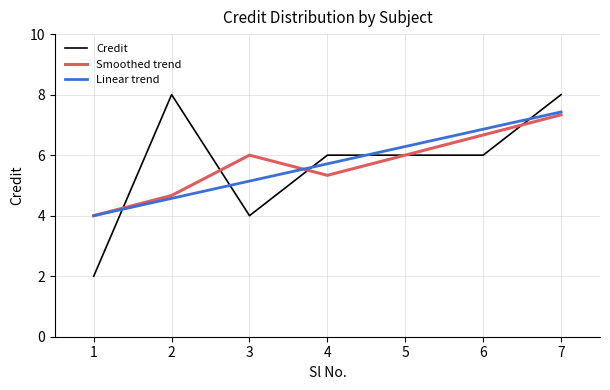

Rank the categories by Linear trend value from lowest to highest.

1, 2, 3, 4, 5, 6, 7